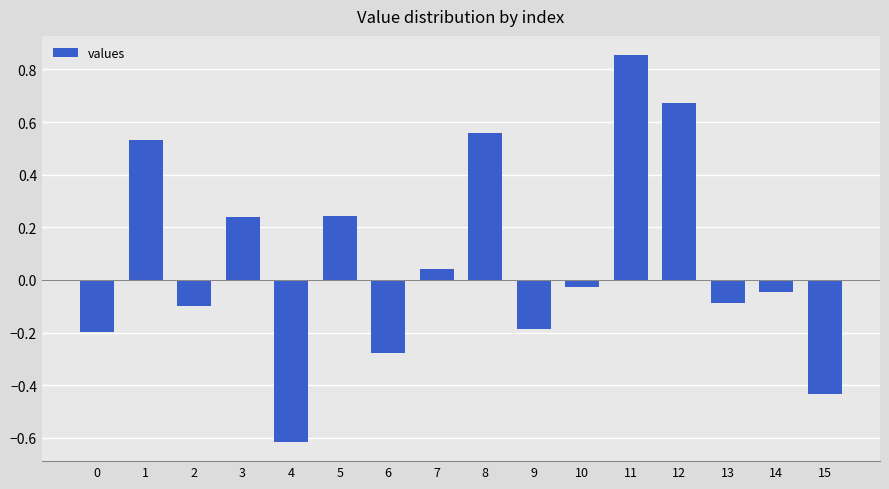

Are the bars horizontal?

No